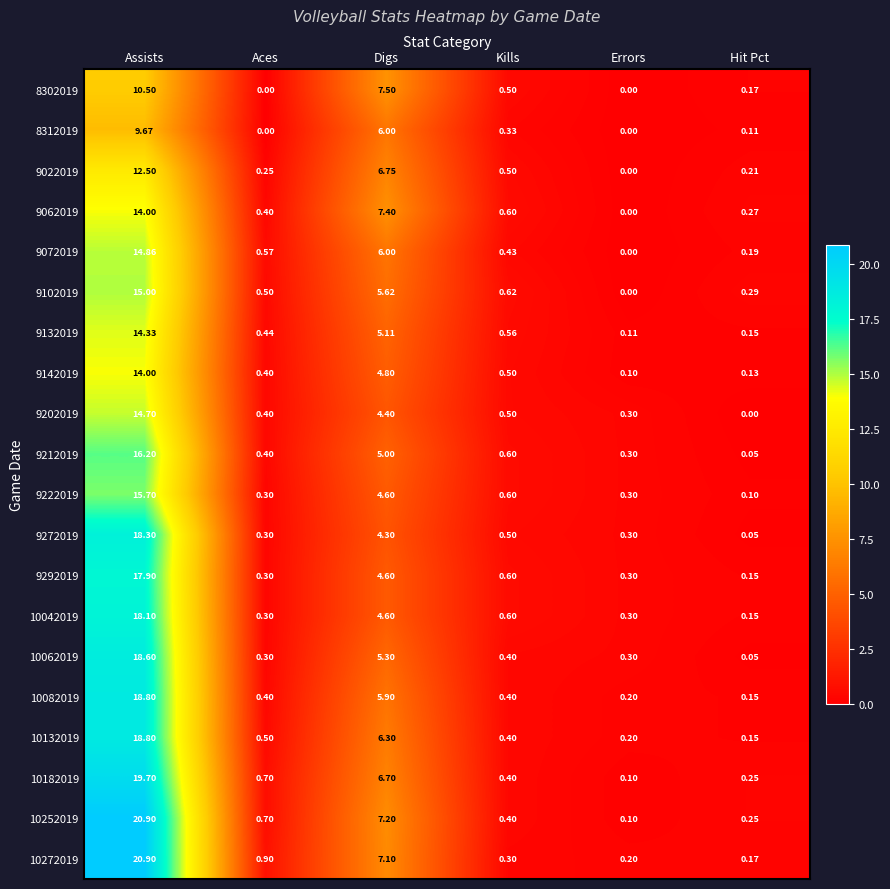

List the labels in order of 9072019 value, largest first.

Assists, Digs, Aces, Kills, Hit Pct, Errors